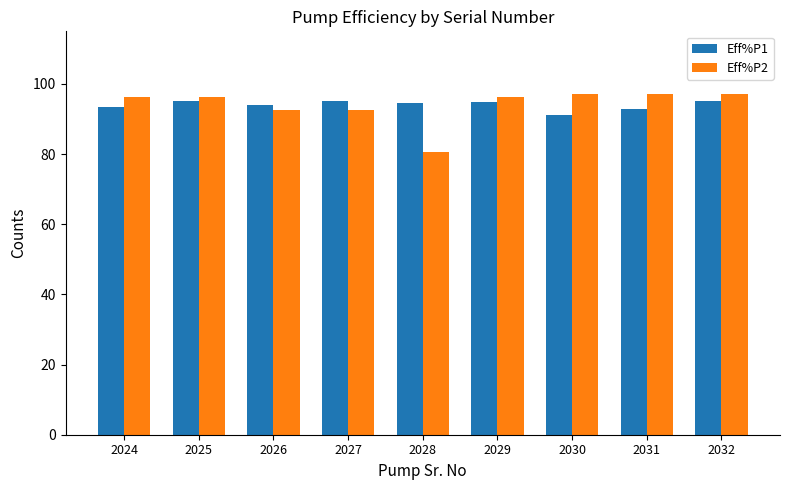

Which series has the largest range (max minus min)?

Eff%P2